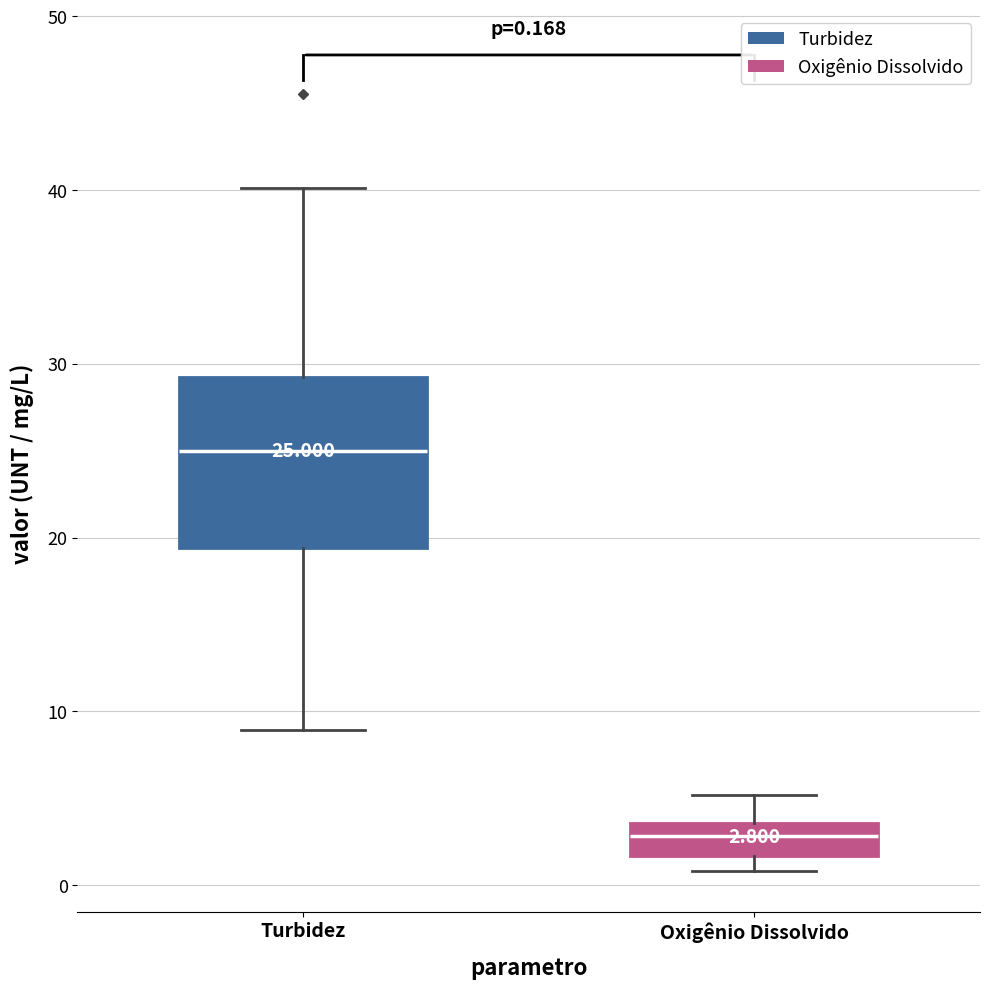

Which box's median line is the highest?

Turbidez